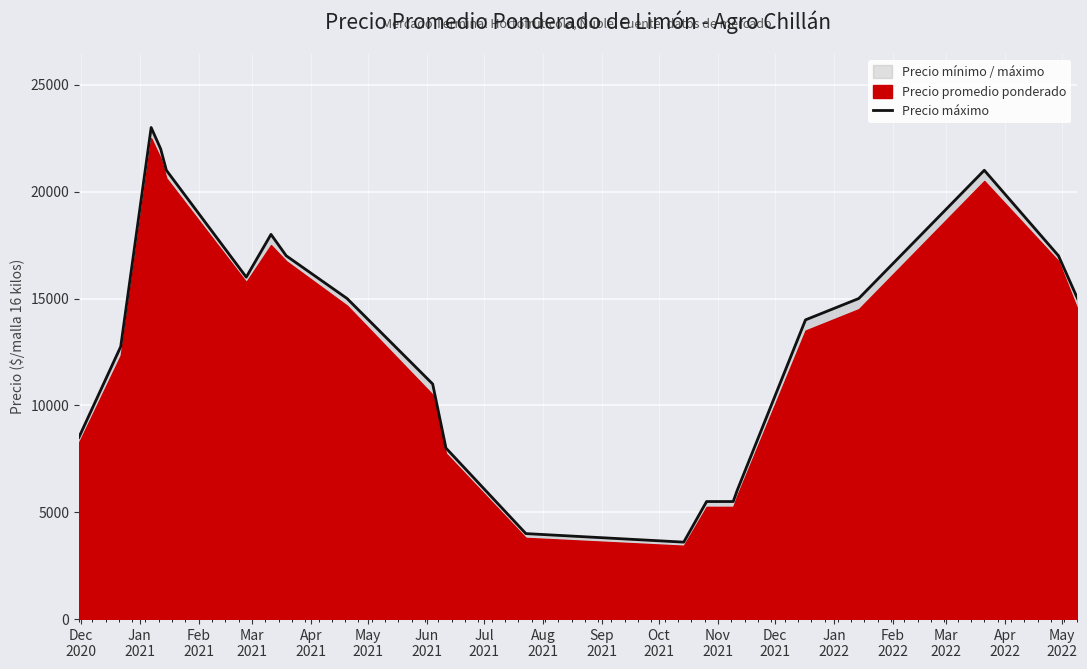

Reading left to right, what are all the values shown in this chart?

8500	12750	23000	22000	21000	16000	18000	17000	15000	11000	8000	4000	3600	5500	5500	6000	14000	15000	21000	17000	15000